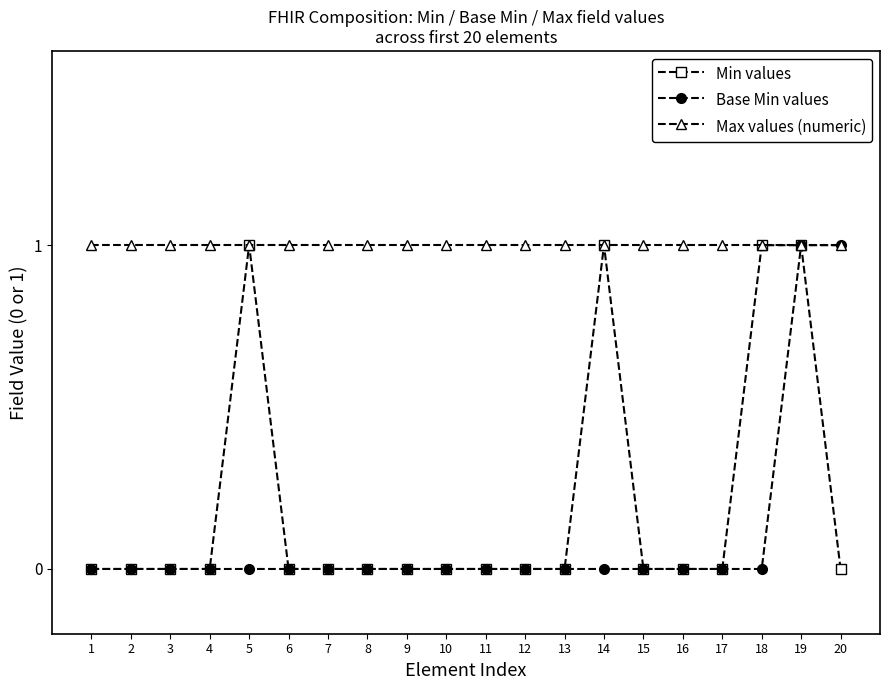

At which category is the sum across all series the highest?

19